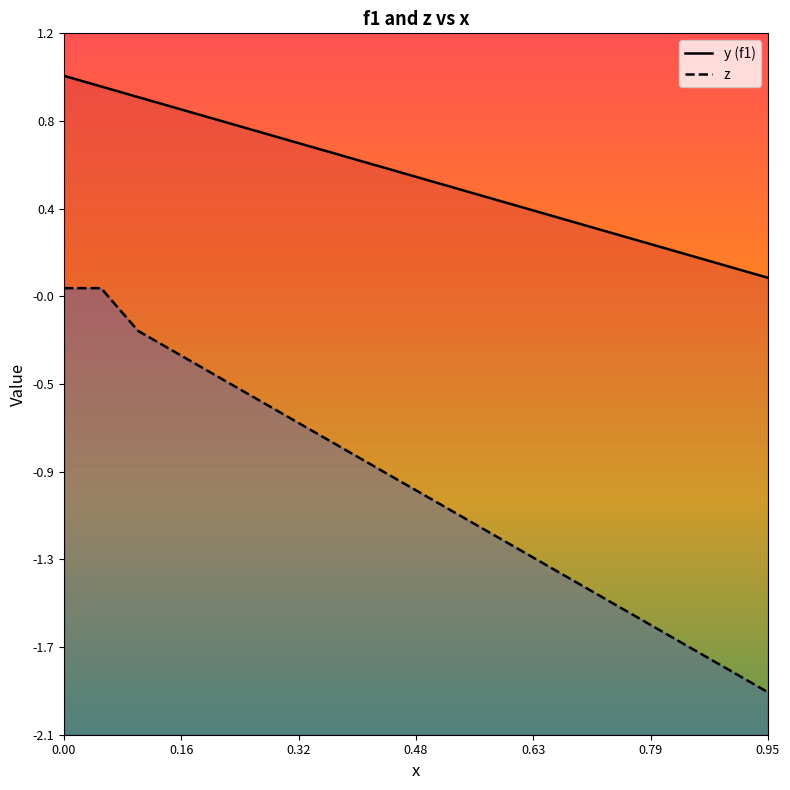

The y series shows 0.6 at 11. True or false?

False